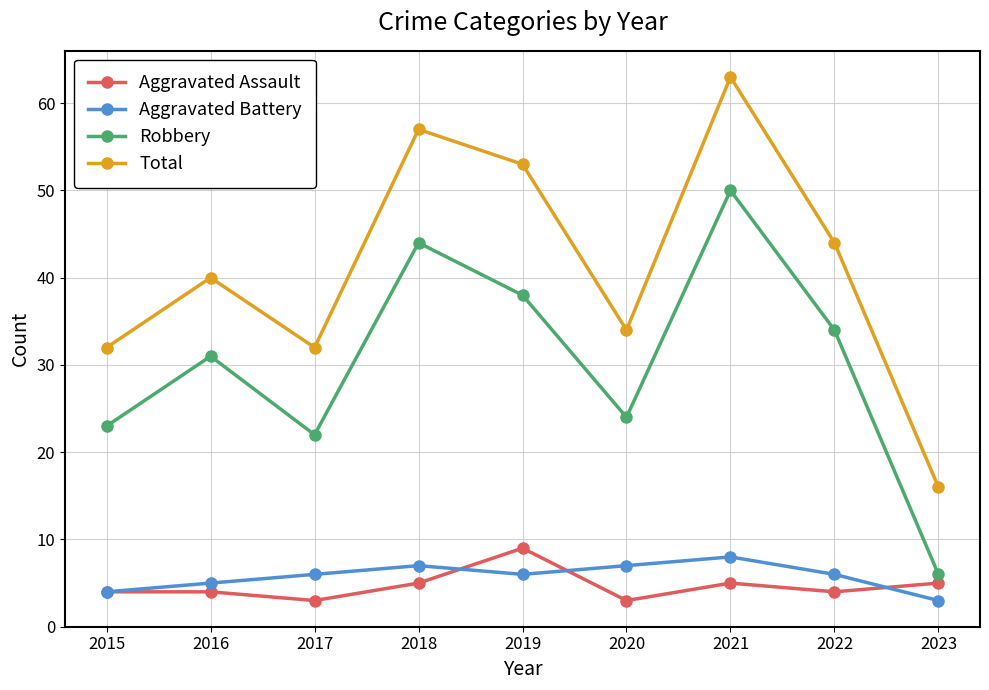

Where is the first local maximum for Total?

2016